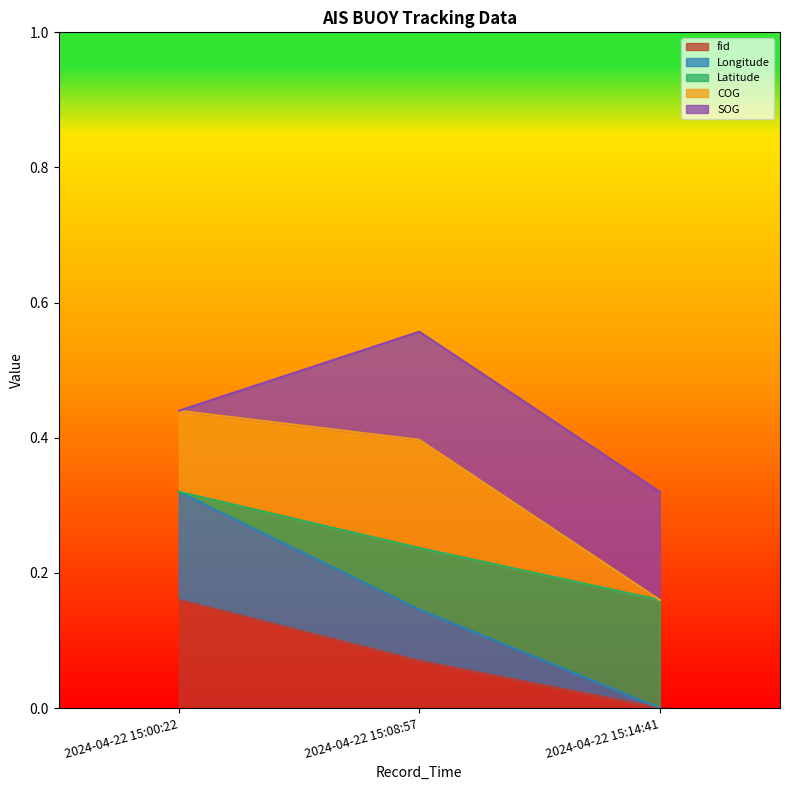

At which category is the sum across all series the highest?

2024-04-22 15:08:57